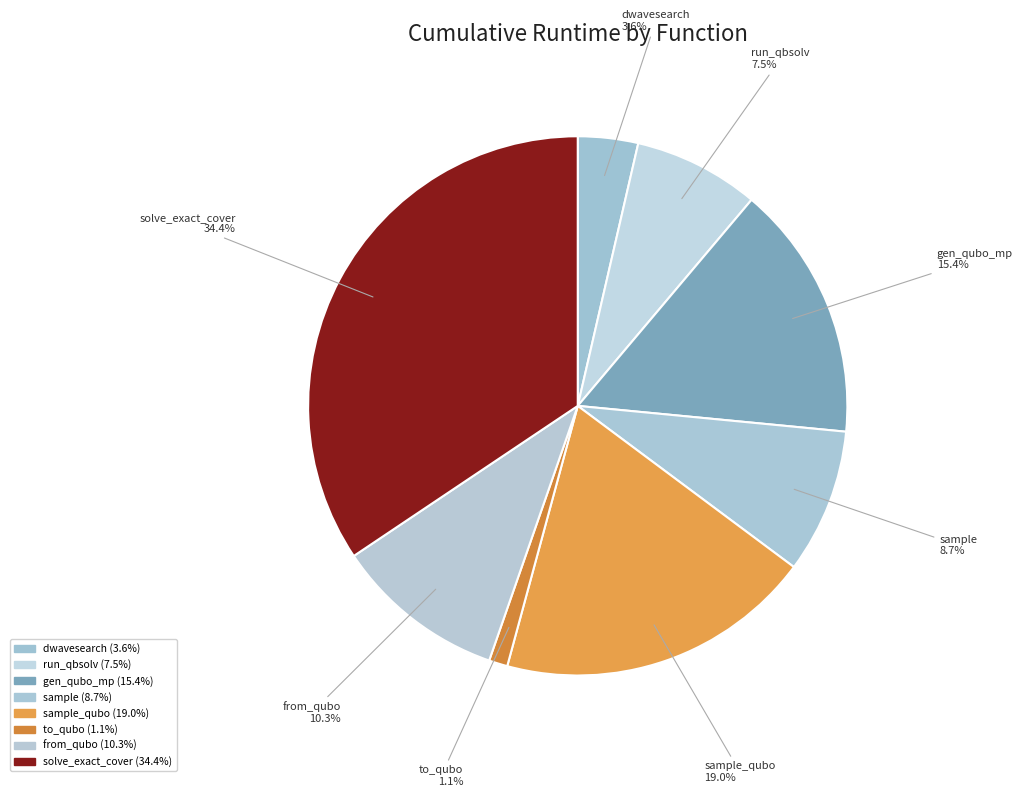

Does to_qubo account for over 50% of the chart?

No